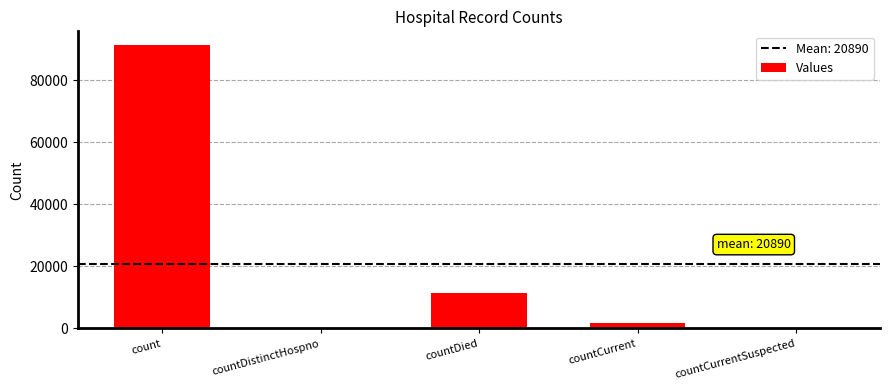

What is the sum of the values at countCurrentSuspected and count?

91126